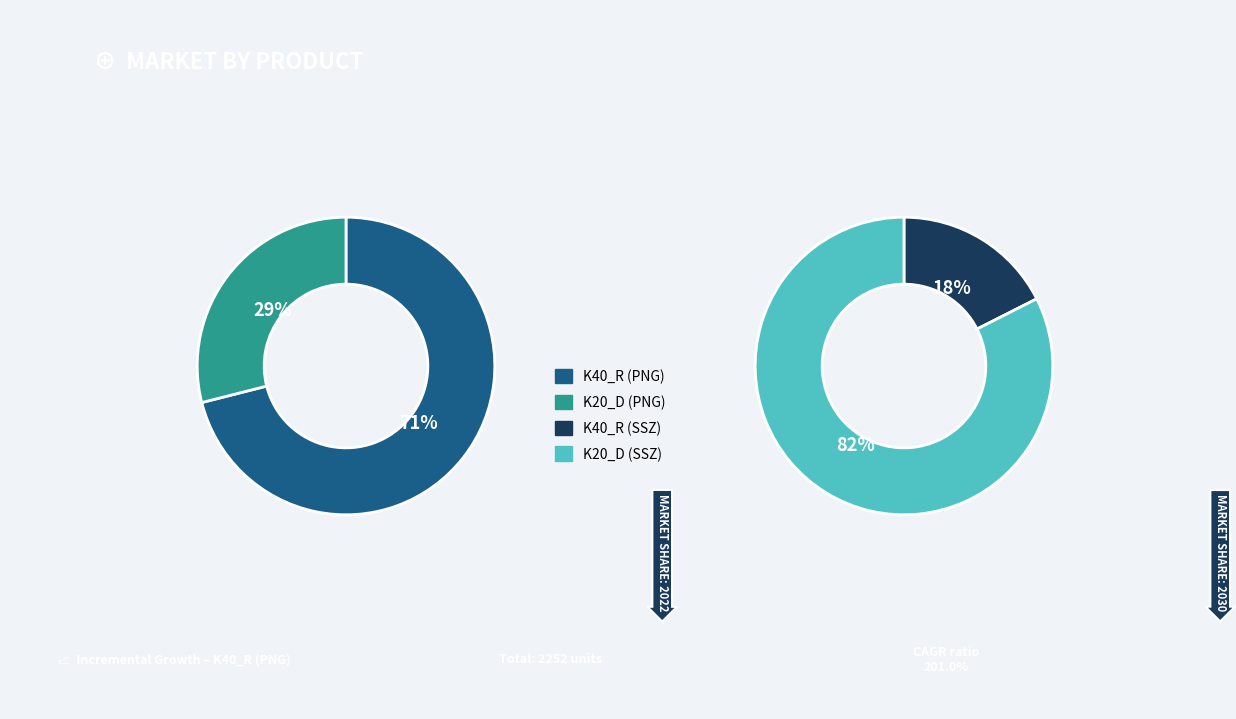

Does any single category account for the majority?

No